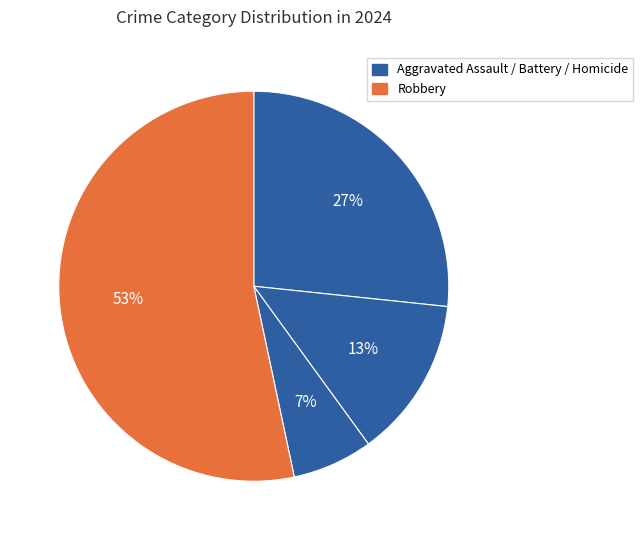

Count the number of slices in the pie.

4